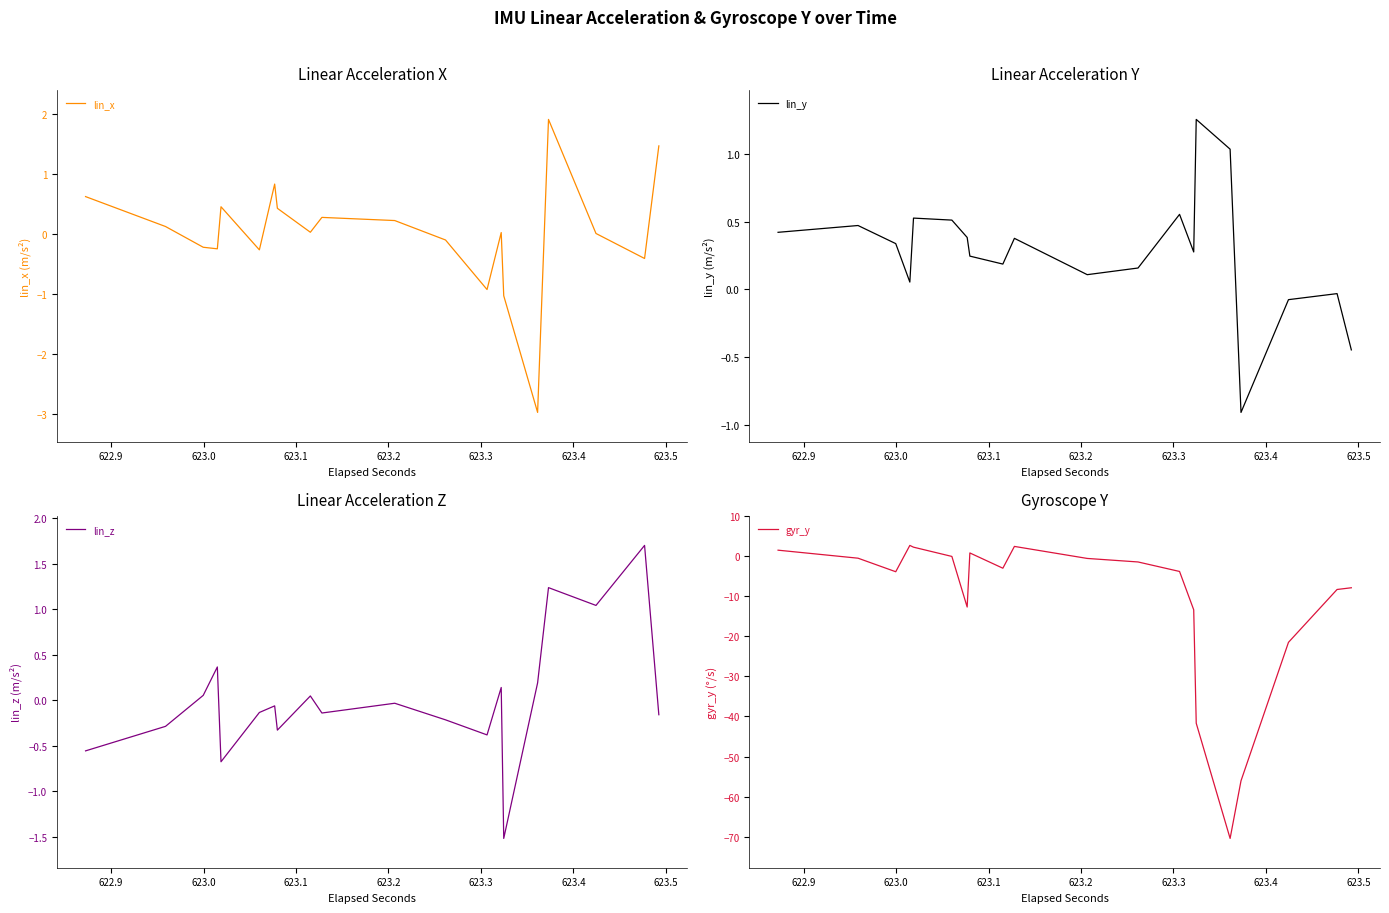

How many data points in lin_x are less than 0?

16